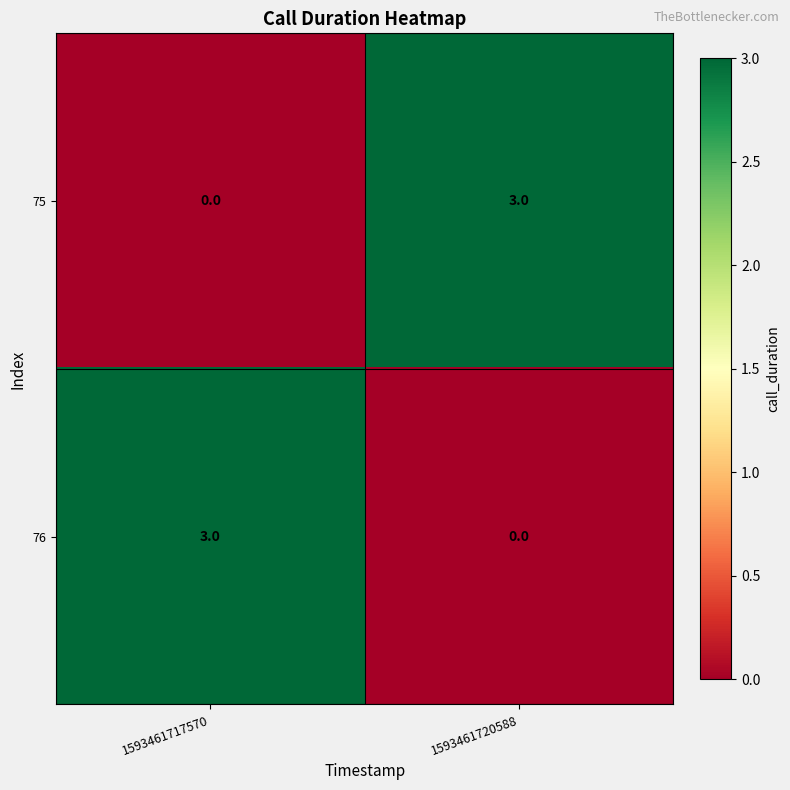

The value of 76 at 1593461717570 is 3. True or false?

True